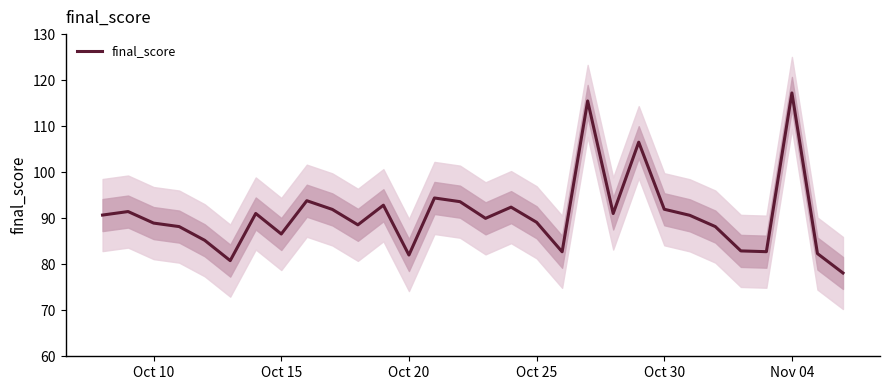

Is it true that final_score equals 86.6 at Oct 15?

True